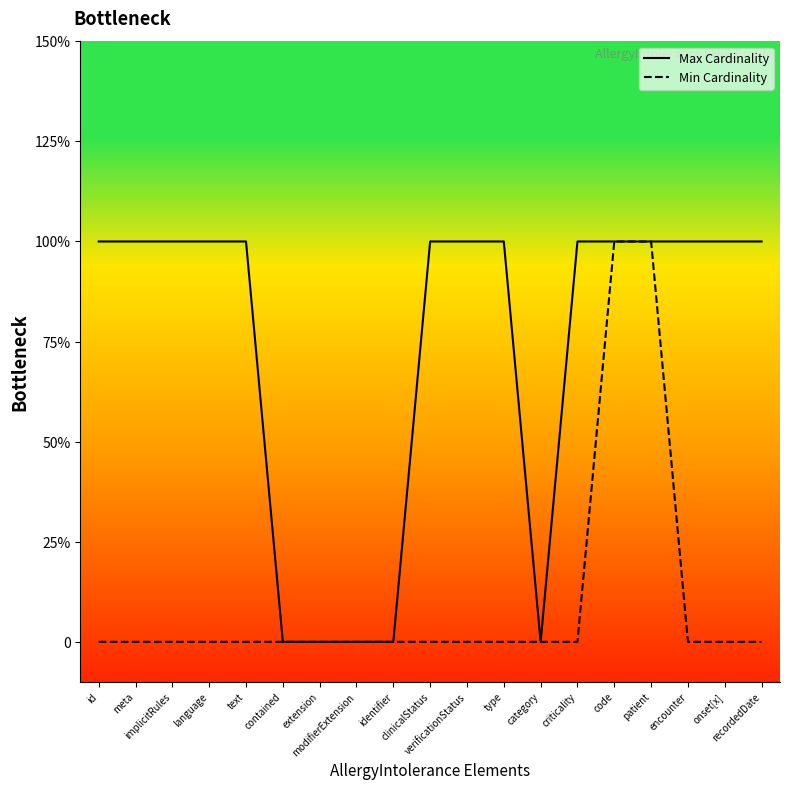

Reading left to right, extract all data points from this chart.

Max Cardinality: 1	1	1	1	1	0	0	0	0	1	1	1	0	1	1	1	1	1	1
Min Cardinality: 0	0	0	0	0	0	0	0	0	0	0	0	0	0	1	1	0	0	0